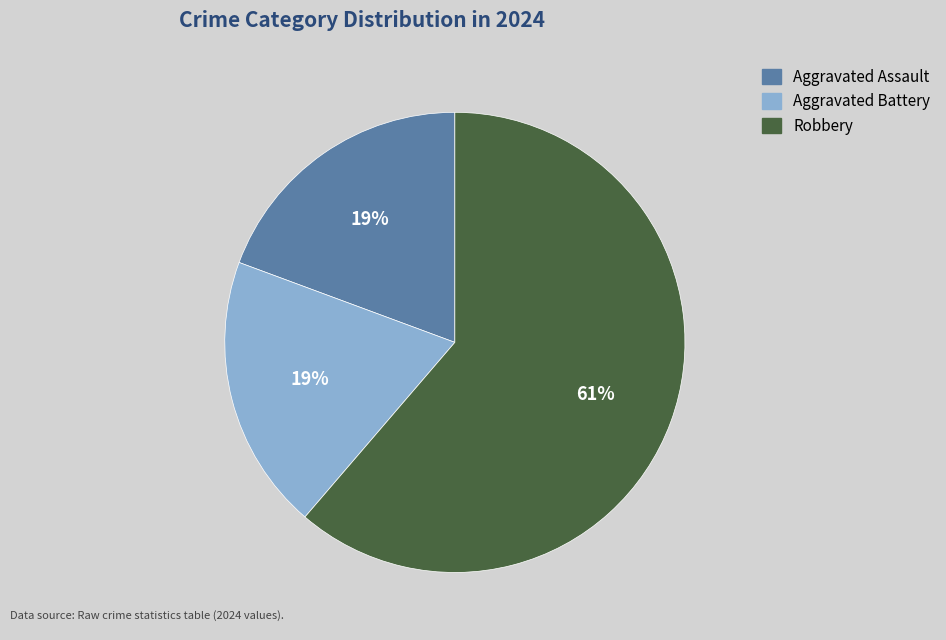

To the nearest percent, what is the average slice percentage?

33%